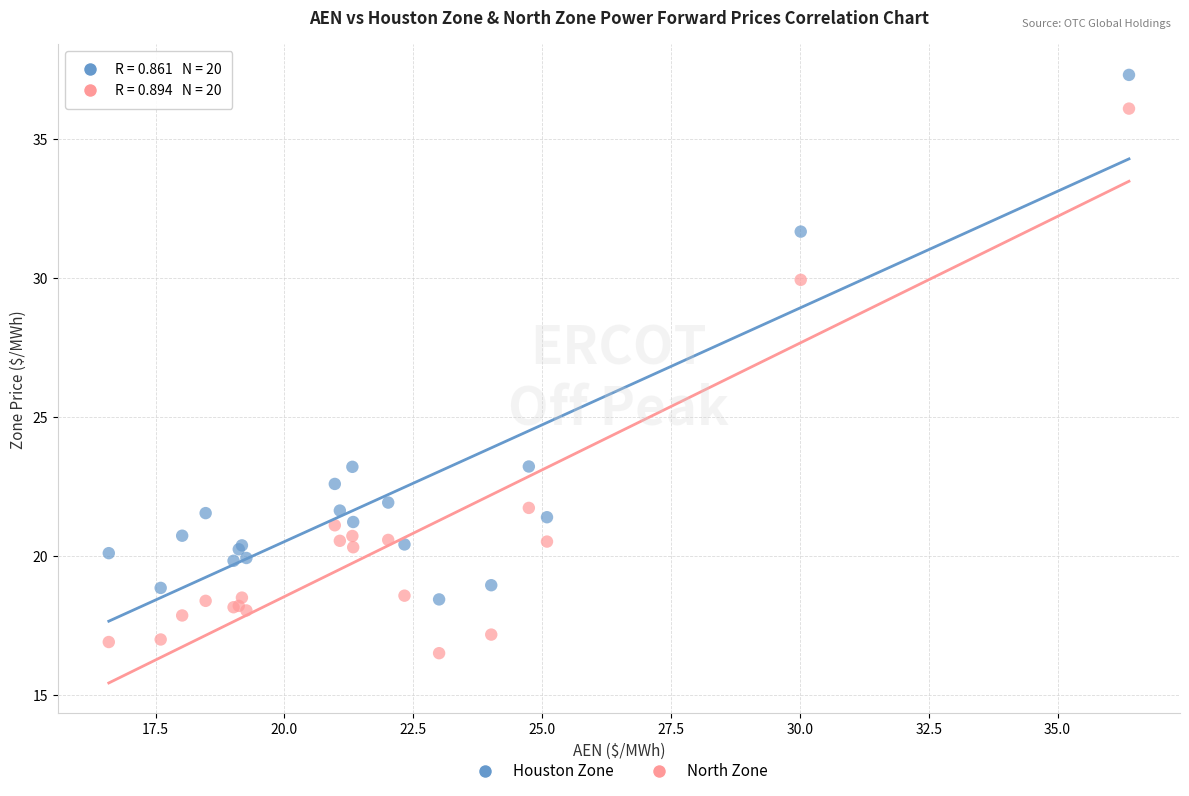

Which series contains the highest Y value?

Houston Zone